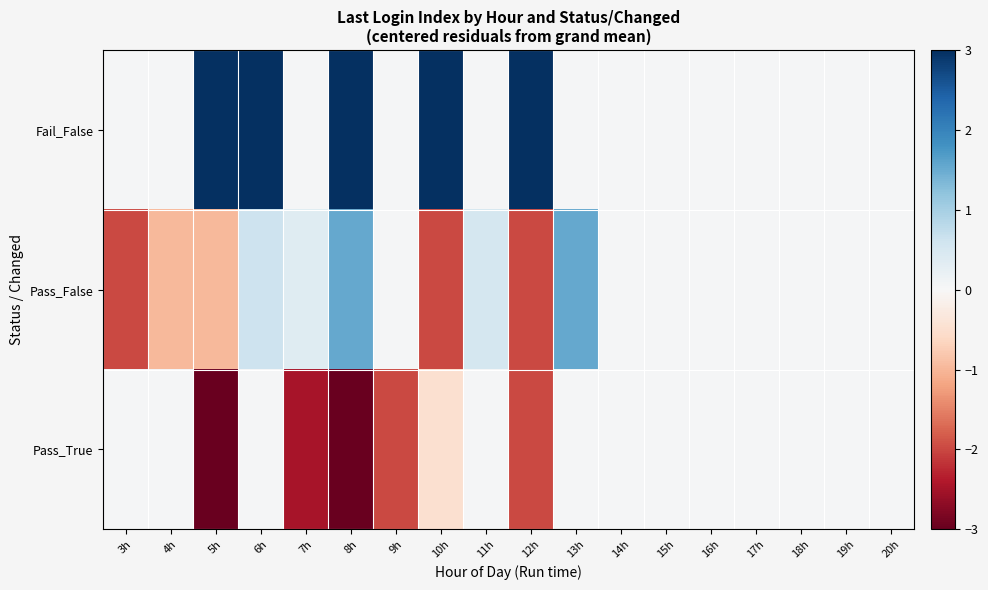

Reading left to right, extract all data points from this chart.

Pass_True: 3h=0.0	4h=0.0	5h=-3.0	6h=0.0	7h=-2.5	8h=-3.0	9h=-2.0	10h=-0.5	11h=0.0	12h=-2.0	13h=0.0	14h=0.0	15h=0.0	16h=0.0	17h=0.0	18h=0.0	19h=0.0	20h=0.0
Pass_False: 3h=-2.0	4h=-1.0	5h=-1.0	6h=0.6	7h=0.4	8h=1.5	9h=0.0	10h=-2.0	11h=0.5	12h=-2.0	13h=1.5	14h=0.0	15h=0.0	16h=0.0	17h=0.0	18h=0.0	19h=0.0	20h=0.0
Fail_False: 3h=0.0	4h=0.0	5h=3.0	6h=3.0	7h=0.0	8h=3.0	9h=0.0	10h=3.0	11h=0.0	12h=3.0	13h=0.0	14h=0.0	15h=0.0	16h=0.0	17h=0.0	18h=0.0	19h=0.0	20h=0.0